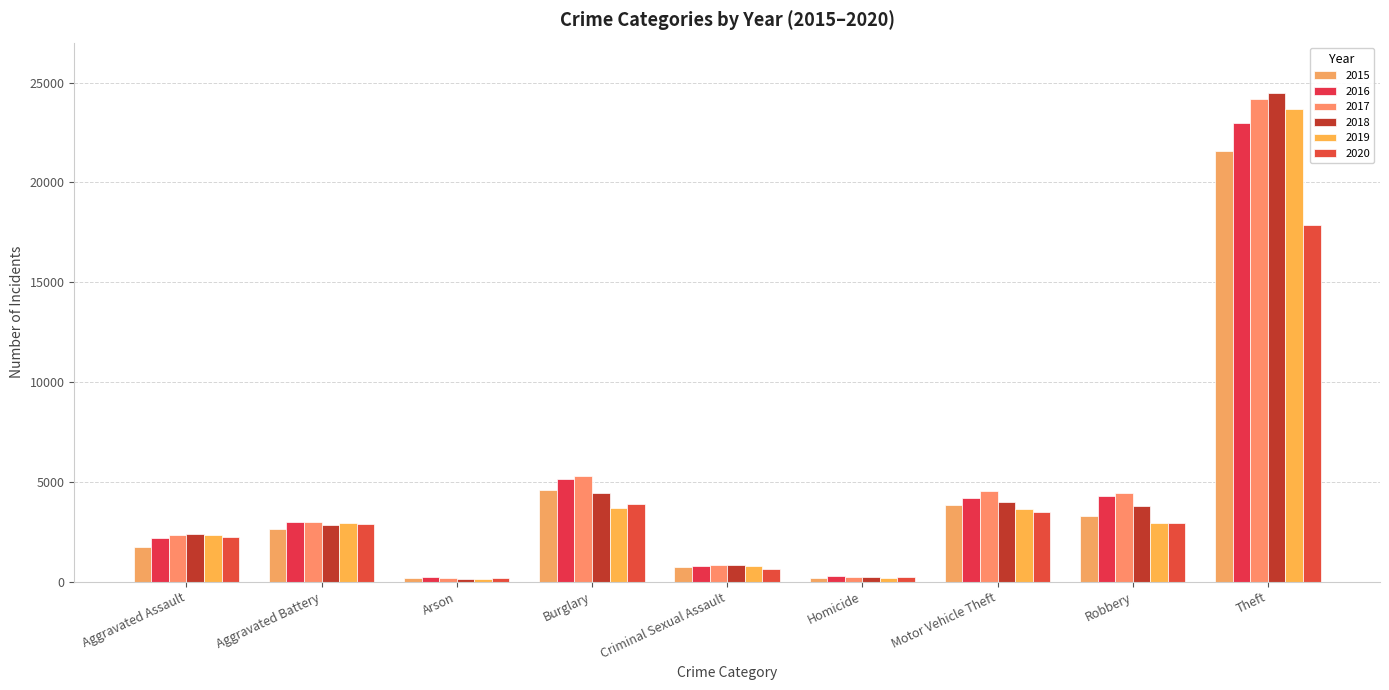

Reading left to right, extract all data points from this chart.

2015: 1719	2616	163	4611	723	171	3843	3311	21559
2016: 2196	3011	215	5155	781	259	4213	4295	22982
2017: 2312	2968	192	5284	854	254	4536	4430	24195
2018: 2386	2827	134	4431	812	210	3979	3804	24476
2019: 2354	2930	138	3688	802	200	3640	2914	23681
2020: 2258	2876	206	3907	649	254	3472	2943	17858